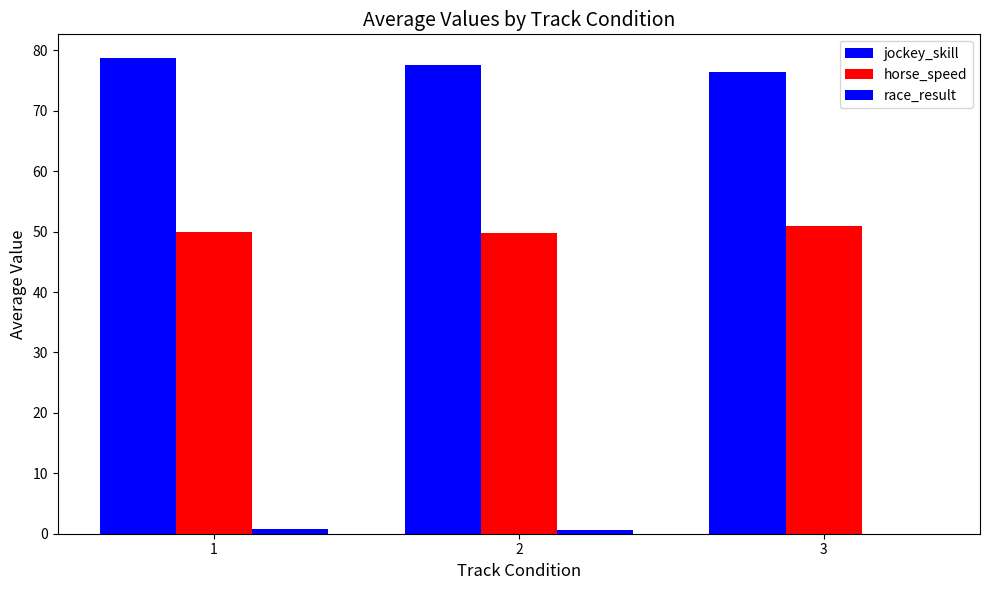

Are the bars grouped side by side (vs. stacked)?

Yes